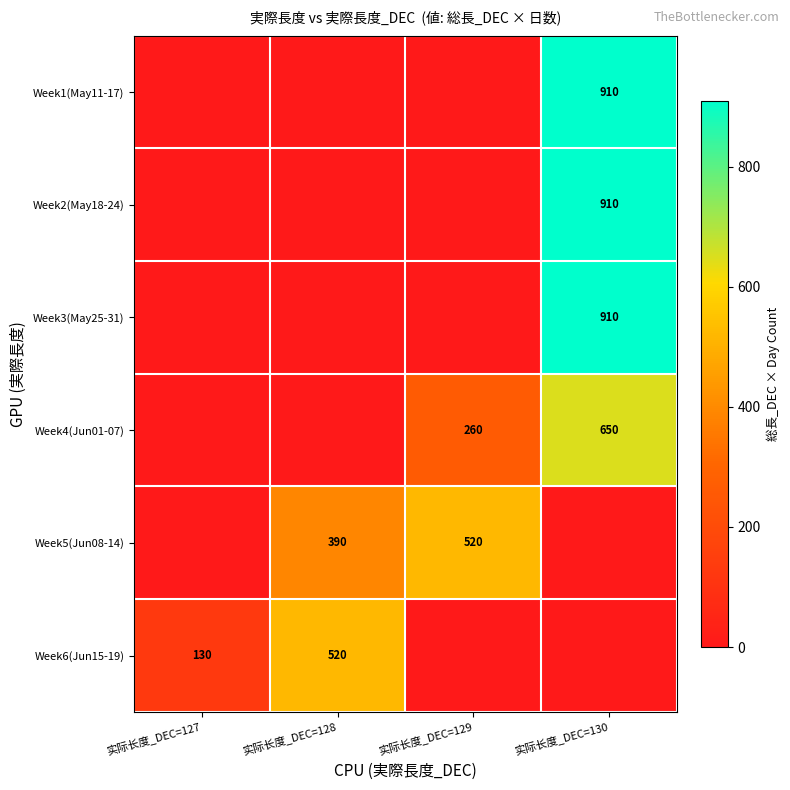

Is it true that Week4(Jun01-07) equals 650 at 实际长度_DEC=130?

True